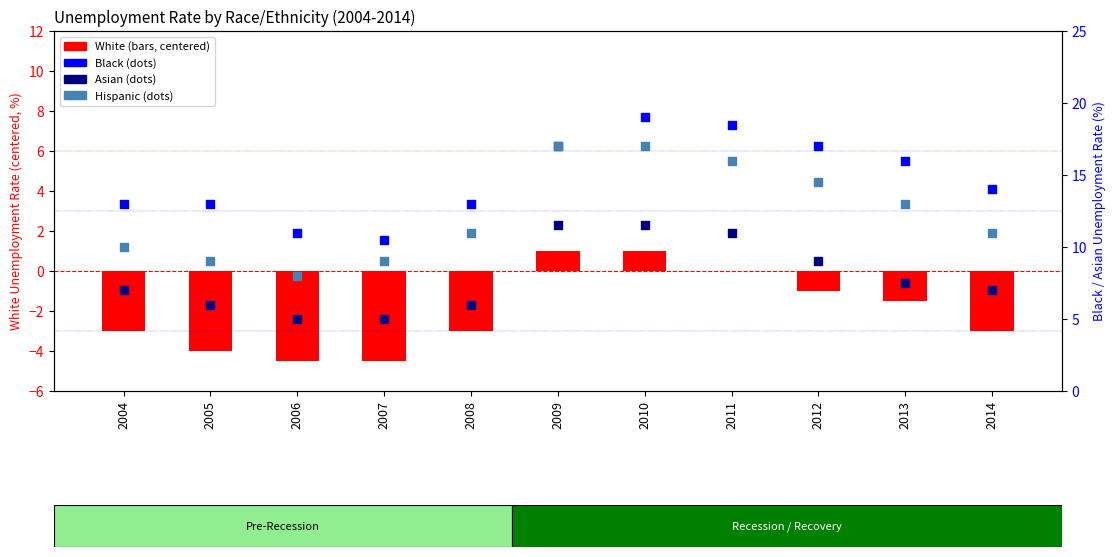

Which series contains the lowest Y value?

White